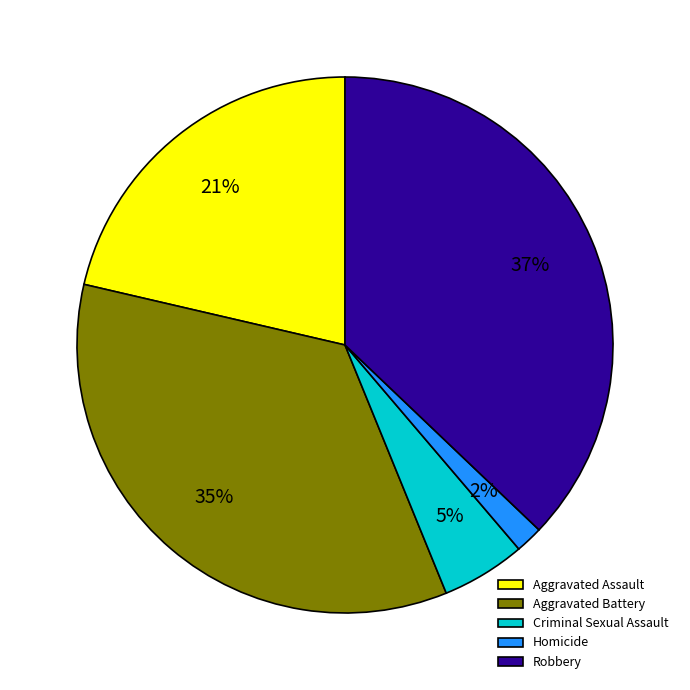

Combined, do Aggravated Battery and Homicide account for over 50%?

No